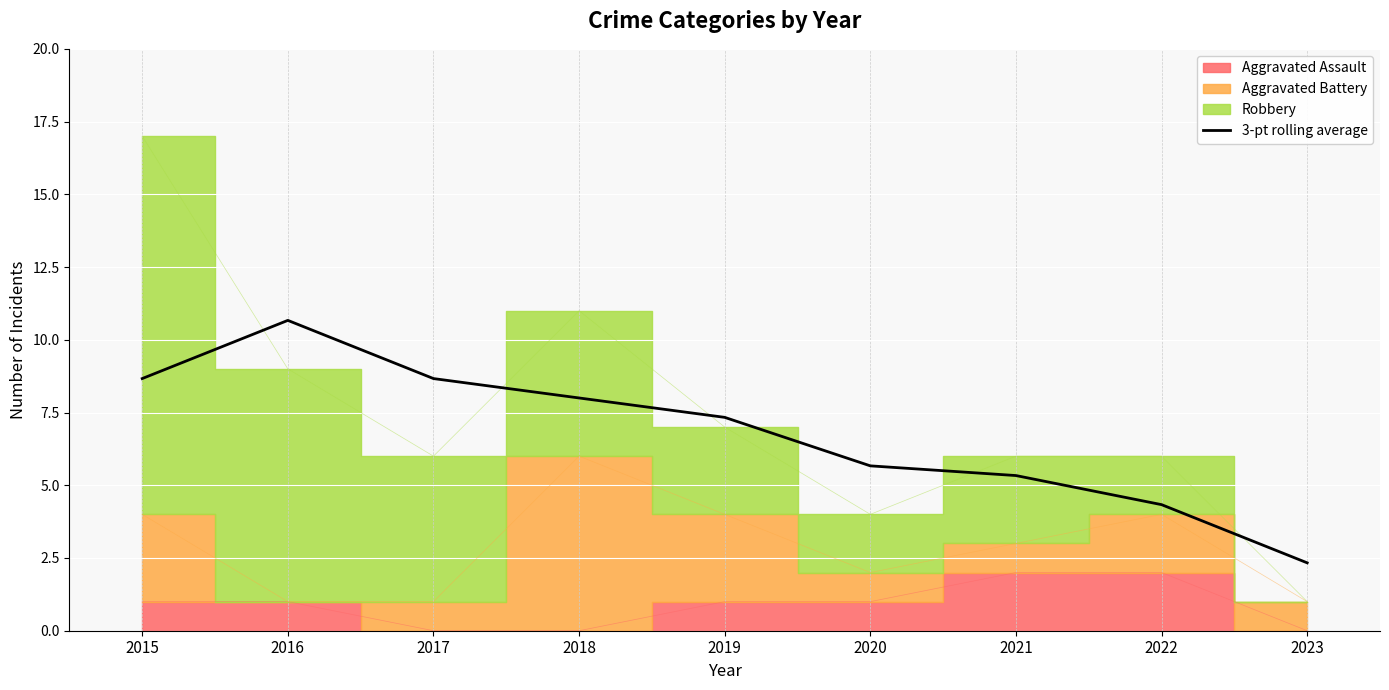

How many values are below 7?

4